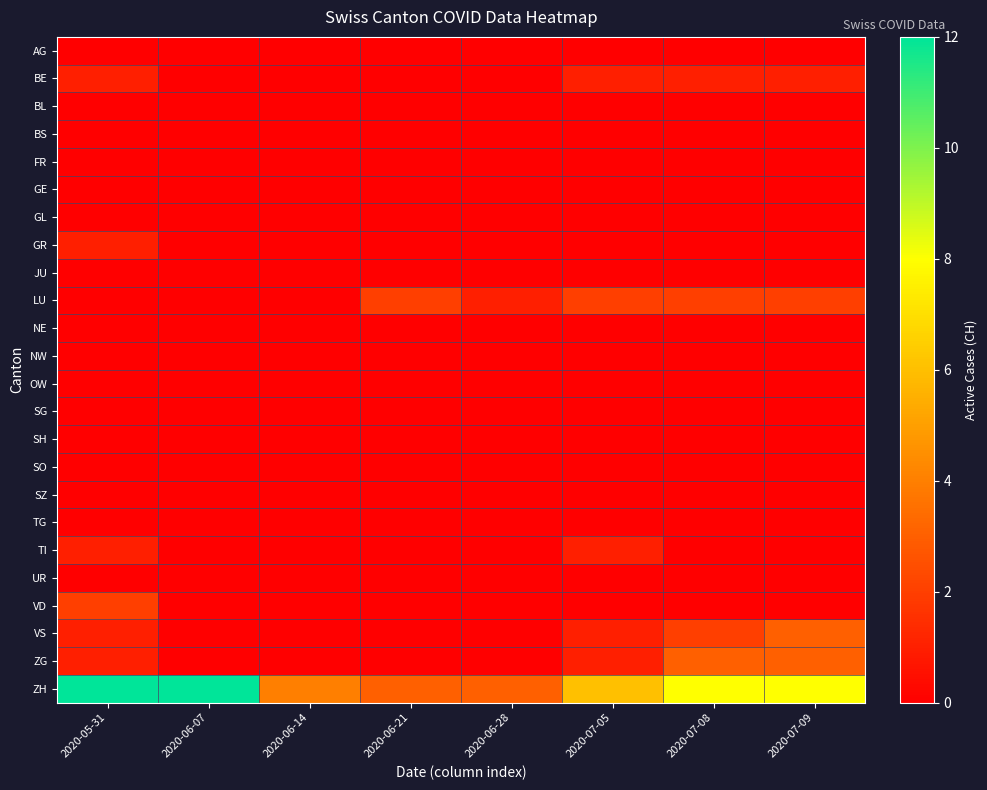

What is the total value across all series at 2020-07-08?

16